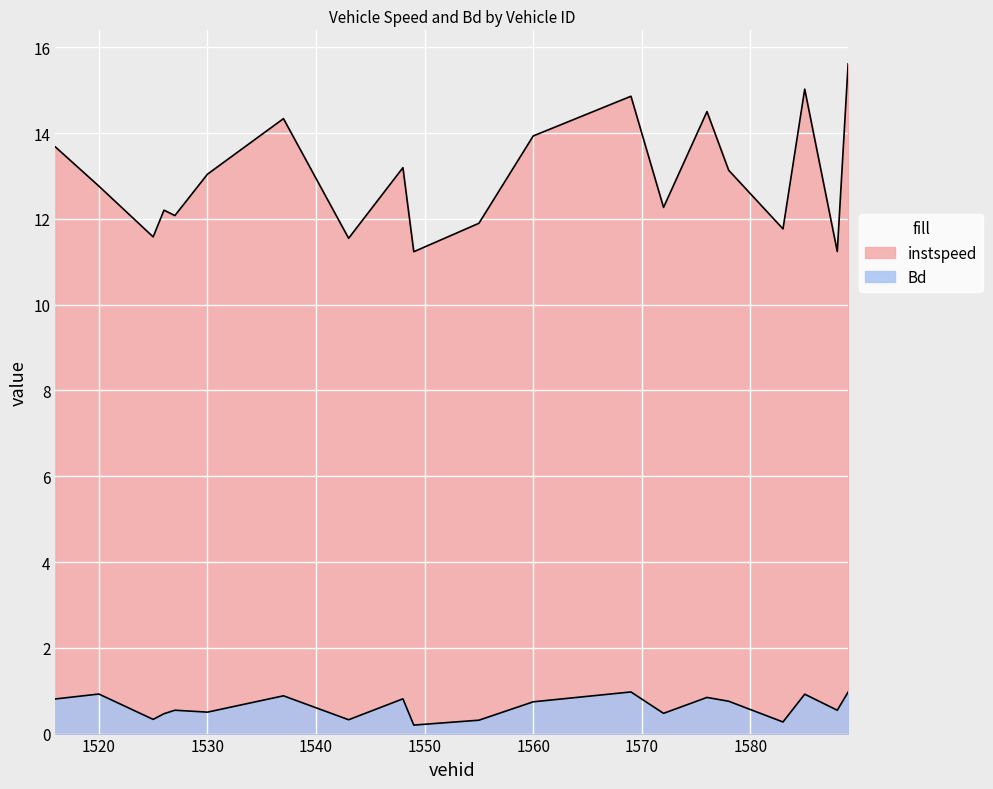

Which series has the largest total across all categories?

instspeed